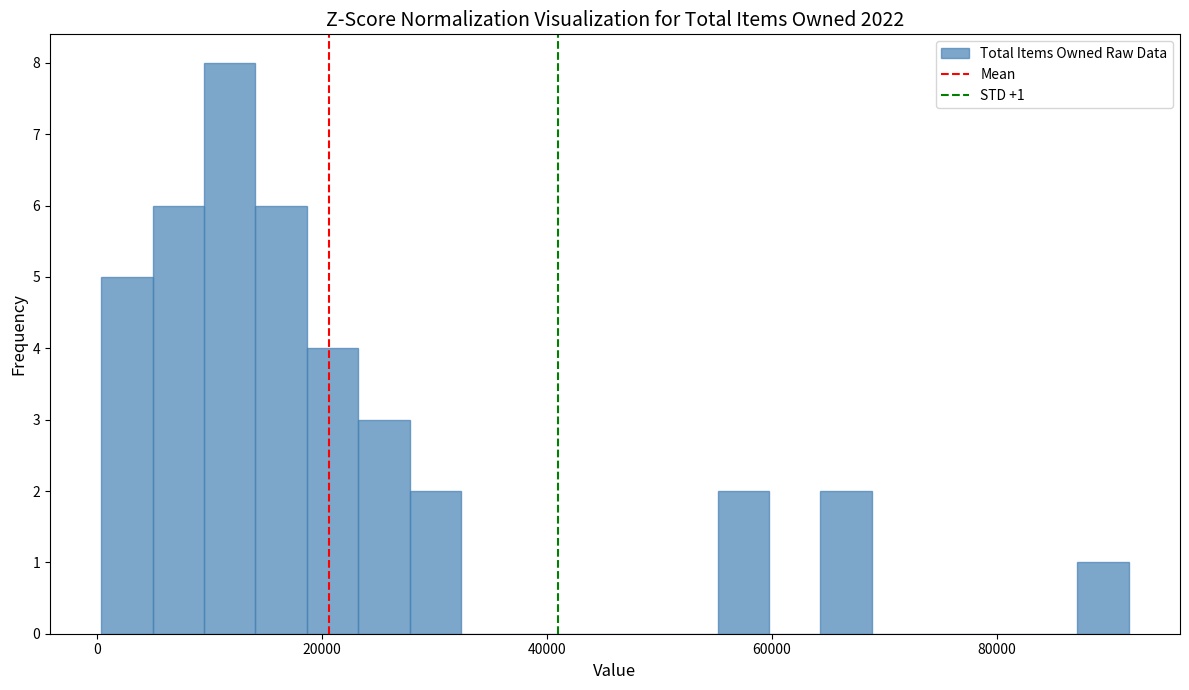

Around what value on the x-axis is the tallest bar? Give the approximate position of its centre, as read against the axis.

12000